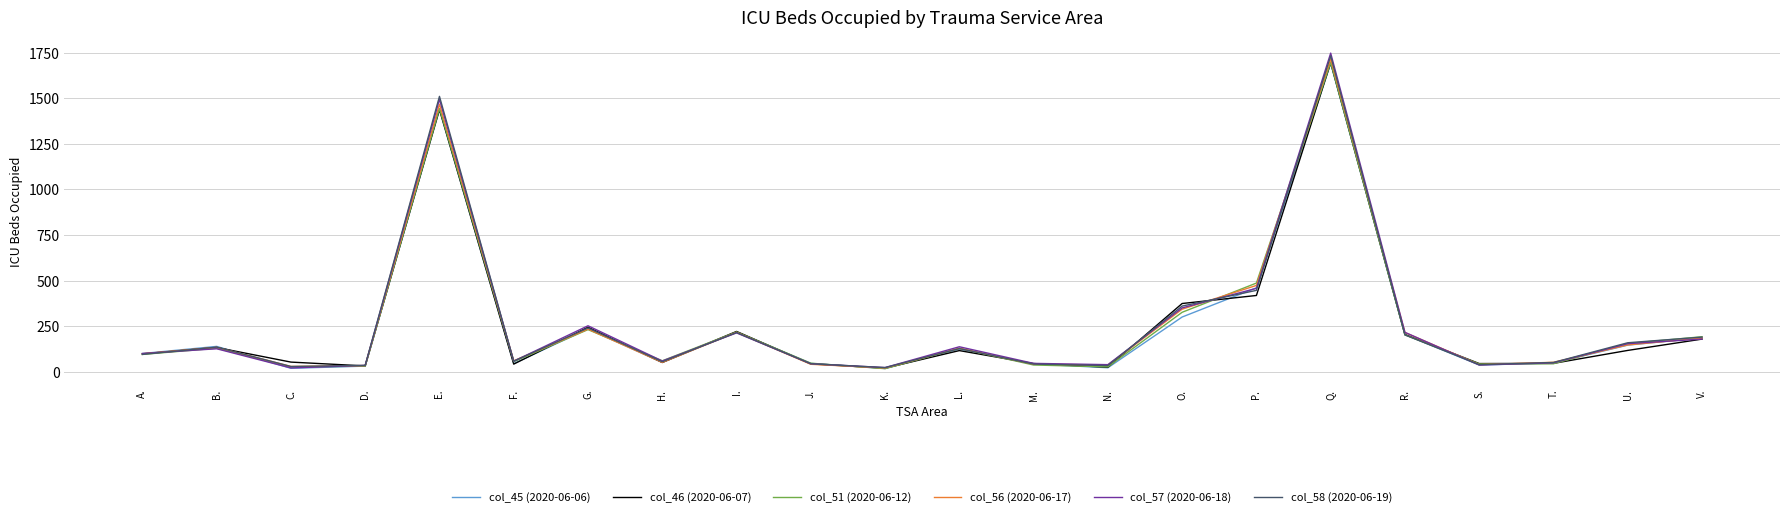

At which category is the sum across all series the highest?

Q.